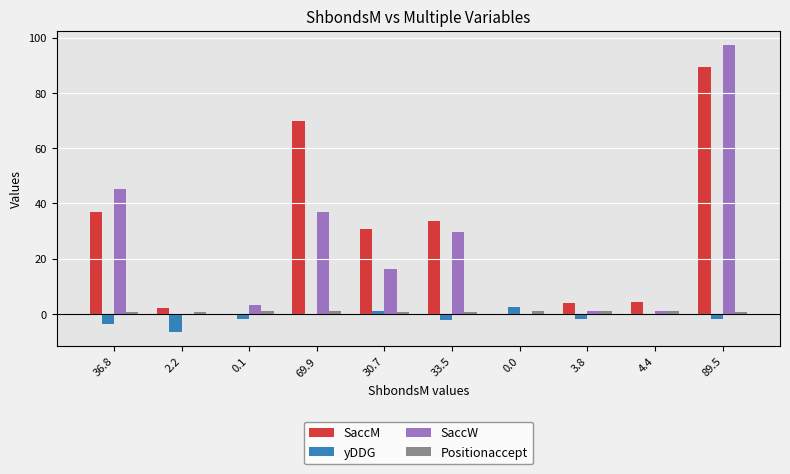

Is the value of yDDG at 30.7 greater than the value of SaccW at 36.8?

No